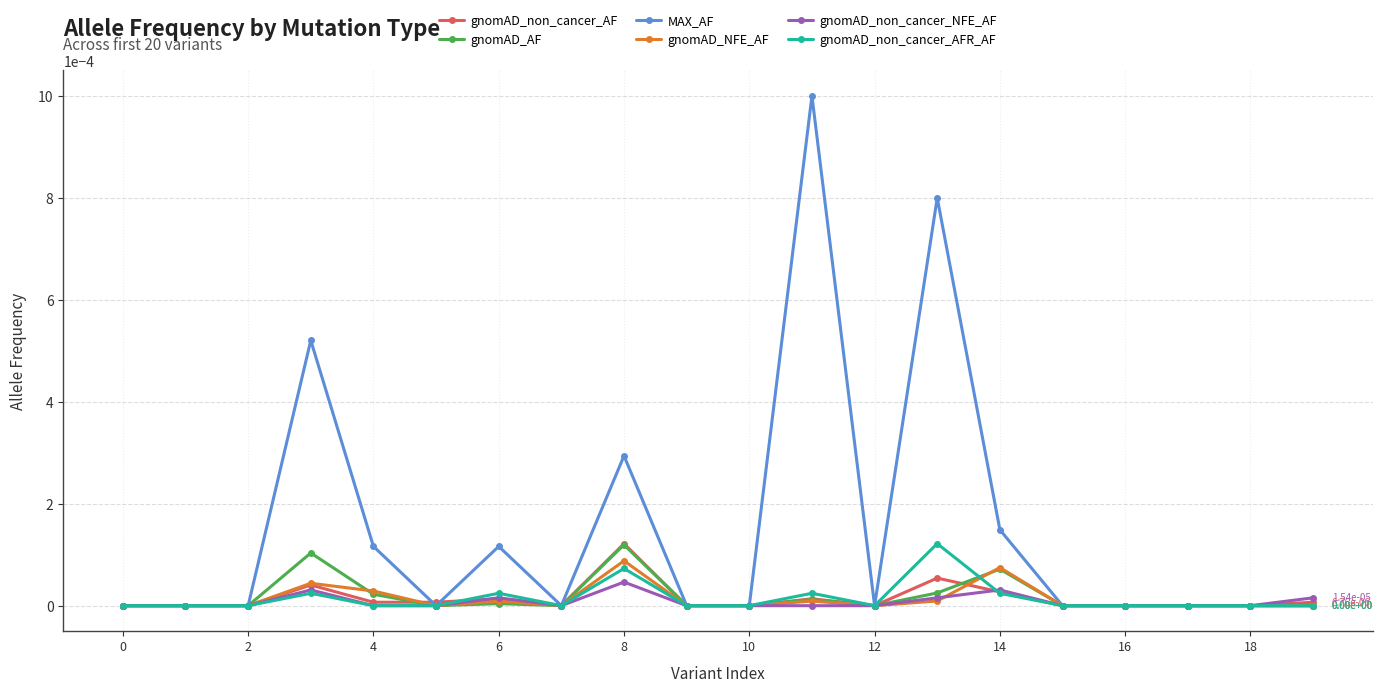

Which series has the widest spread of values?

MAX_AF